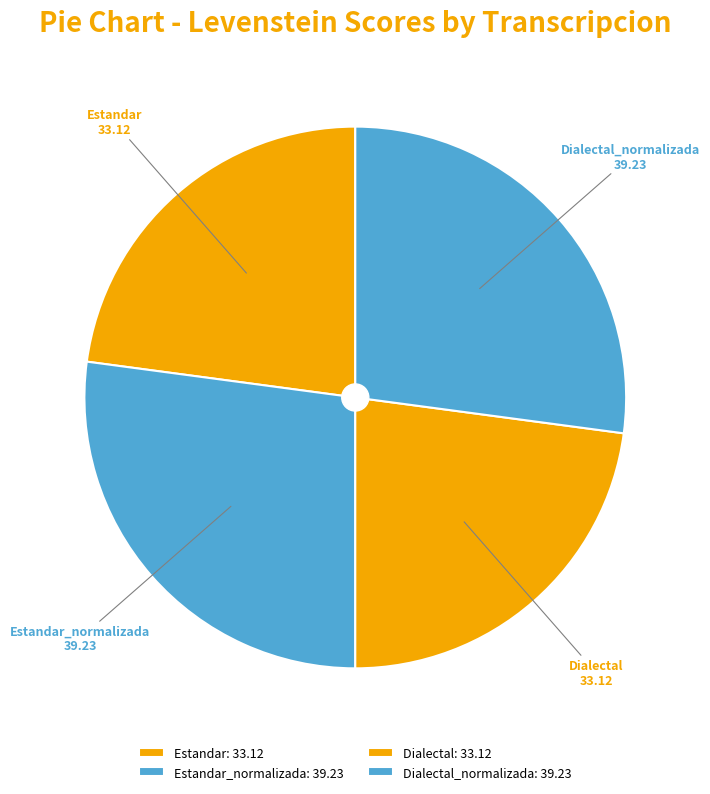

How many slices are in this pie chart?

4